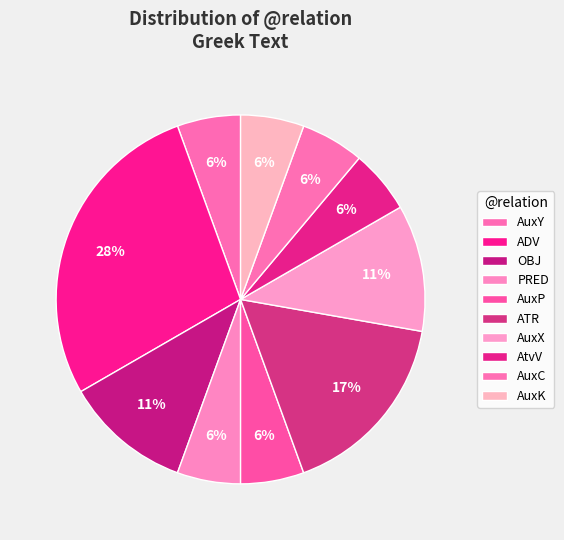

Does any single category account for the majority?

No